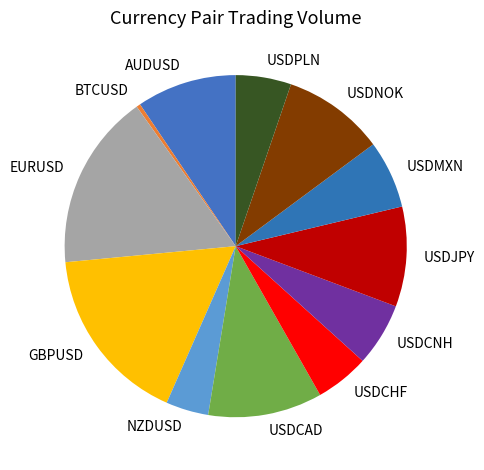

Between USDCHF and USDMXN, which is larger?

USDMXN